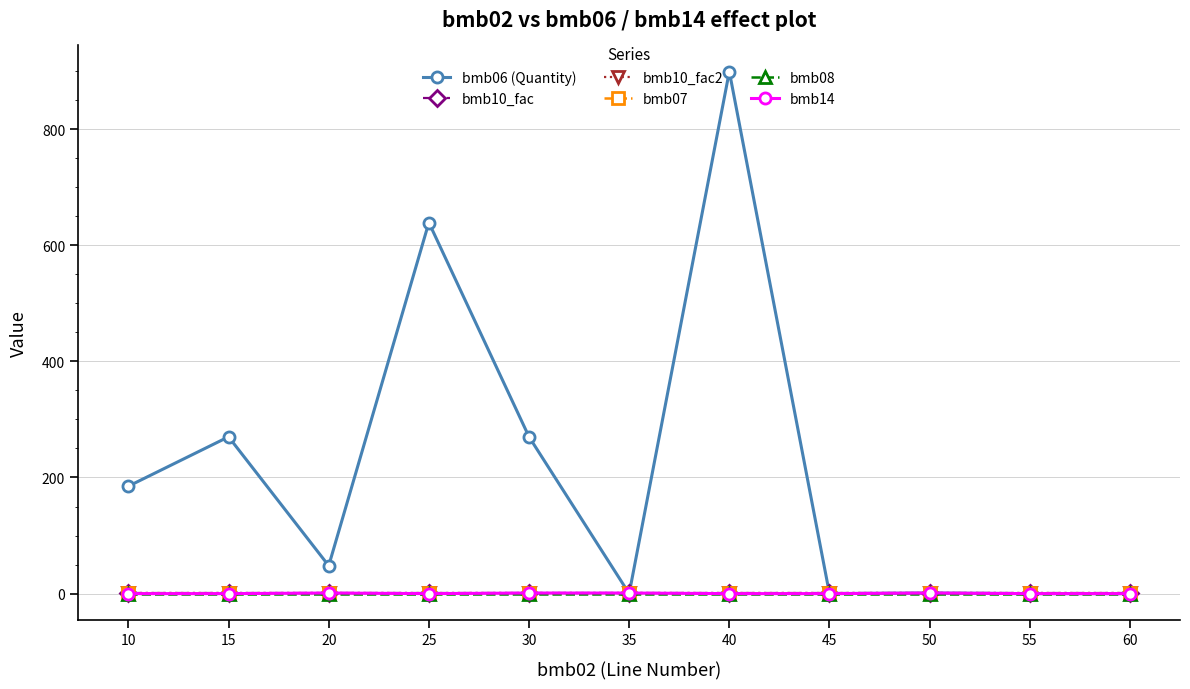

Reading right to left, what are all the values shown in this chart?

bmb06 (Quantity): 0.0	0.0	1.0	0.0	899.0	0.0	270.0	639.0	48.0	270.0	185.0
bmb10_fac: 1.0	1.0	1.0	1.0	1.0	1.0	1.0	1.0	1.0	1.0	1.0
bmb10_fac2: 1.0	1.0	1.0	1.0	1.0	1.0	1.0	1.0	1.0	1.0	1.0
bmb07: 1.0	1.0	1.0	1.0	1.0	1.0	1.0	1.0	1.0	1.0	1.0
bmb08: 0.0	0.0	0.0	0.0	0.0	0.0	0.0	0.0	0.0	0.0	0.0
bmb14: 0.0	0.0	1.0	0.0	0.0	1.0	1.0	0.0	1.0	0.0	0.0